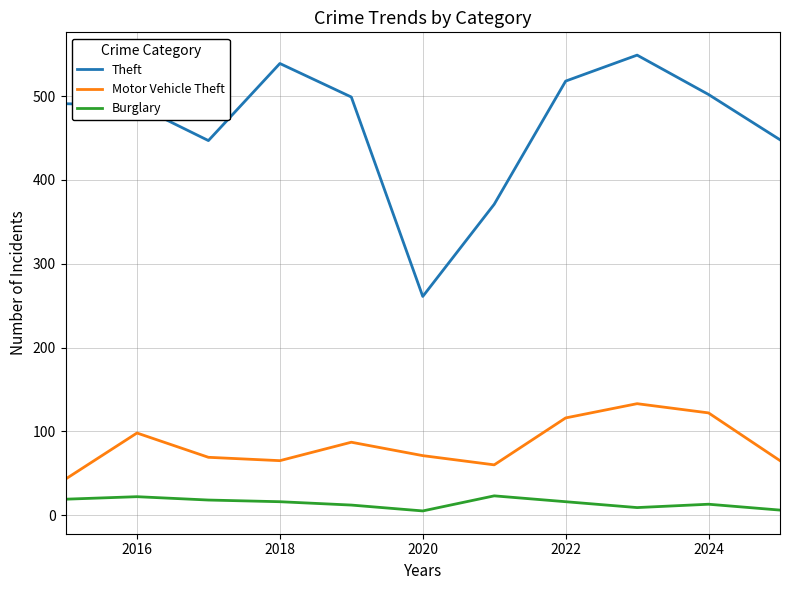

Which series has the largest total across all categories?

Theft